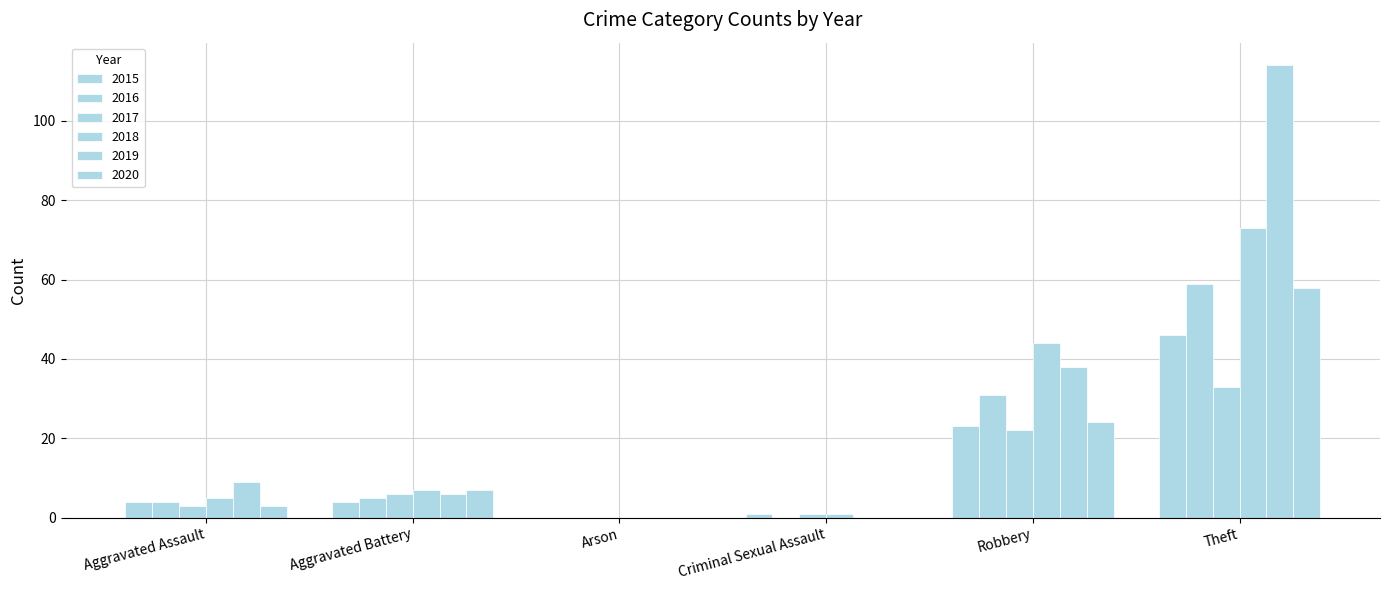

Count the number of data series in this chart.

6